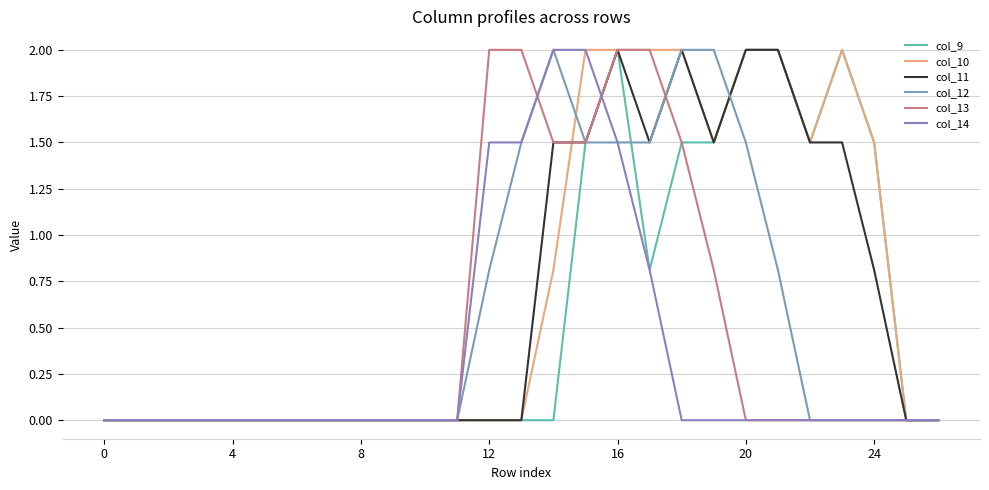

Does the chart display data point markers on the line(s)?

No